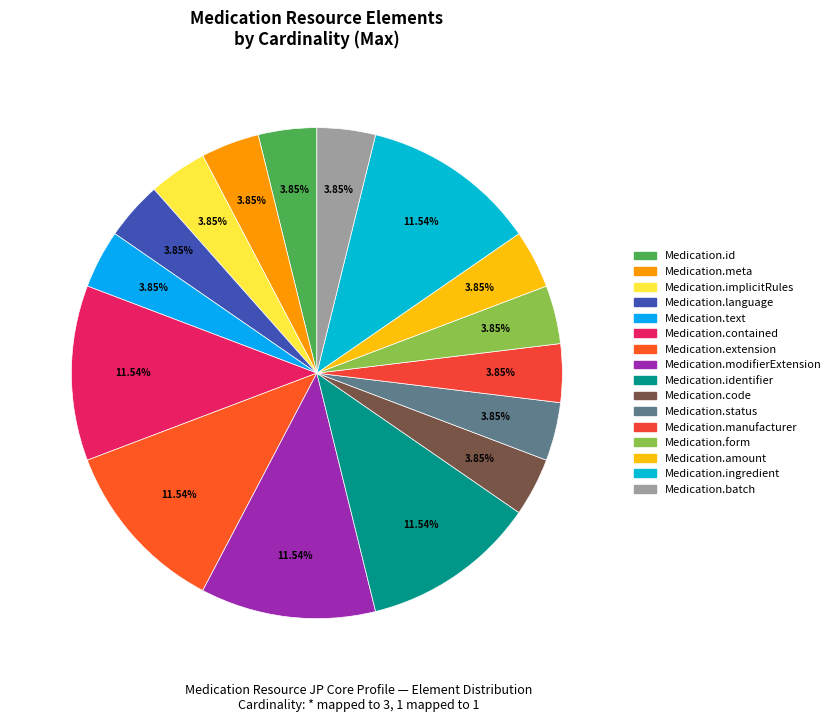

How many slices are in this pie chart?

16